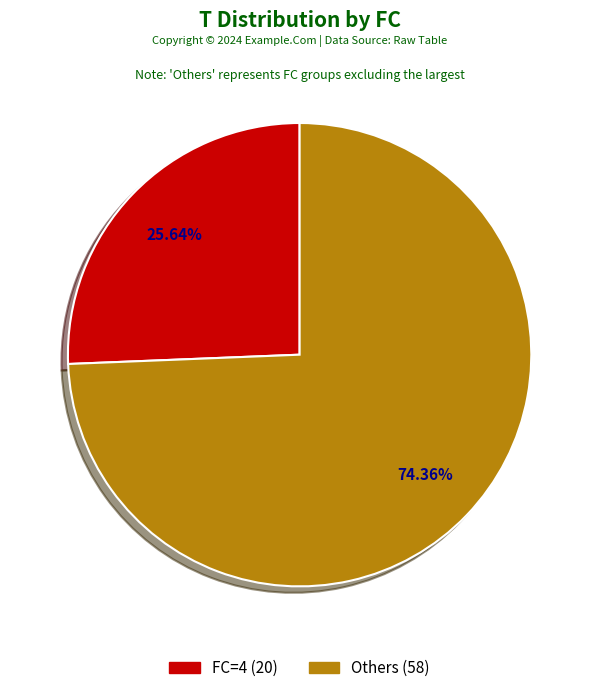

Which category has the smallest portion of the pie?

FC=4 (20)